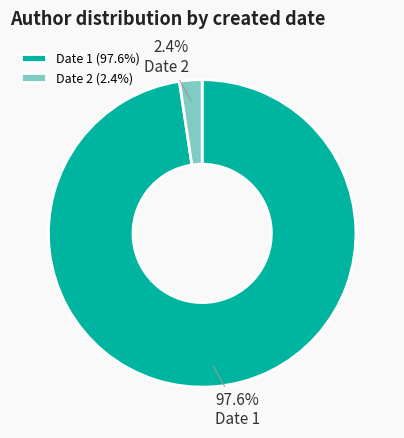

Does Date 1 represent more than half of the total?

Yes